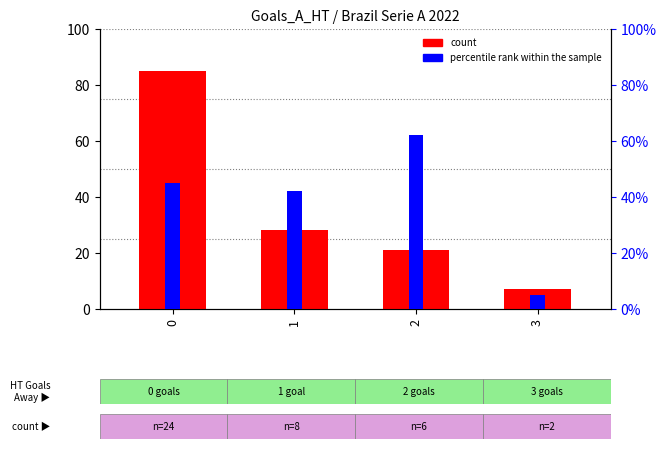

At which label is percentile rank within the sample closest to 33?

1